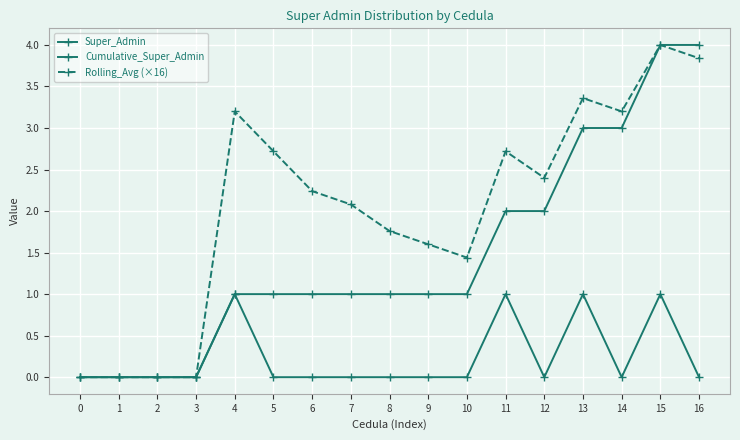

Reading left to right, transcribe all the data shown in this chart.

Super_Admin: 0.0	0.0	0.0	0.0	1.0	0.0	0.0	0.0	0.0	0.0	0.0	1.0	0.0	1.0	0.0	1.0	0.0
Cumulative_Super_Admin: 0.0	0.0	0.0	0.0	1.0	1.0	1.0	1.0	1.0	1.0	1.0	2.0	2.0	3.0	3.0	4.0	4.0
Rolling_Avg (×16): 0.0	0.0	0.0	0.0	3.2	2.7	2.2	2.1	1.8	1.6	1.4	2.7	2.4	3.4	3.2	4.0	3.8